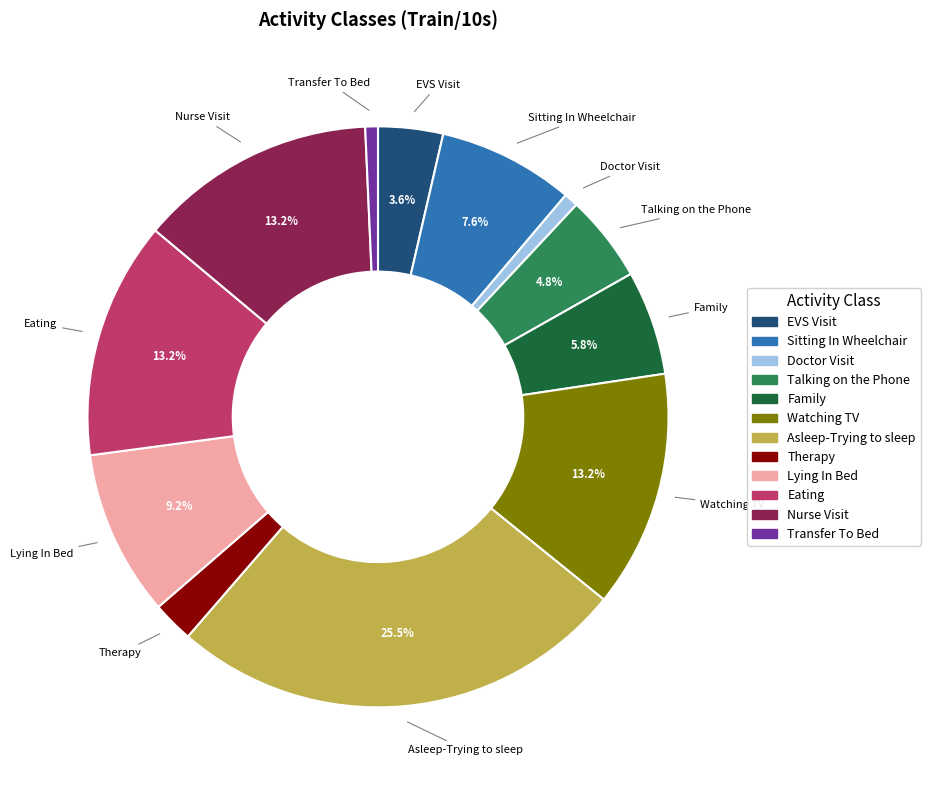

What is the largest slice in the pie chart?

Asleep-Trying to sleep